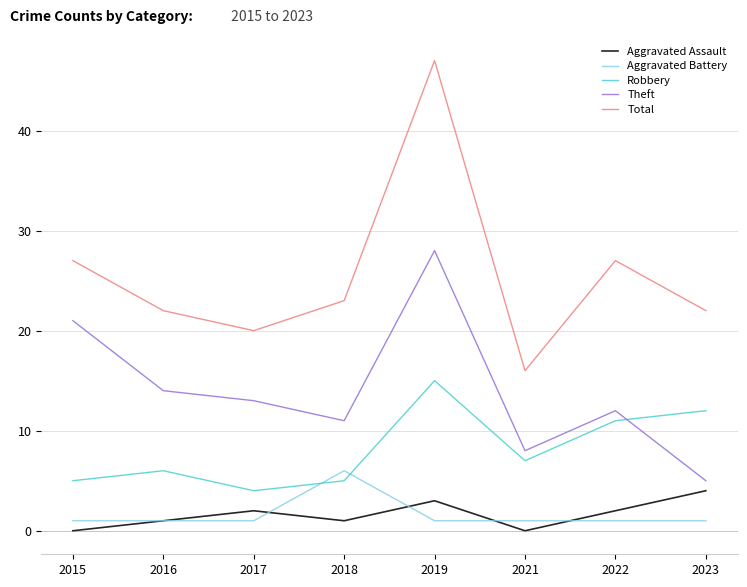

Between 2022 and 2023, which series saw the biggest shift?

Theft